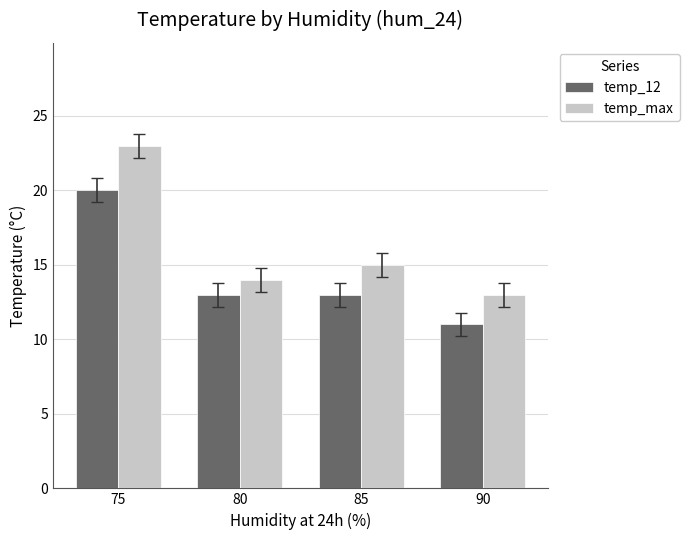

What is the sum of all temp_12 values?

57